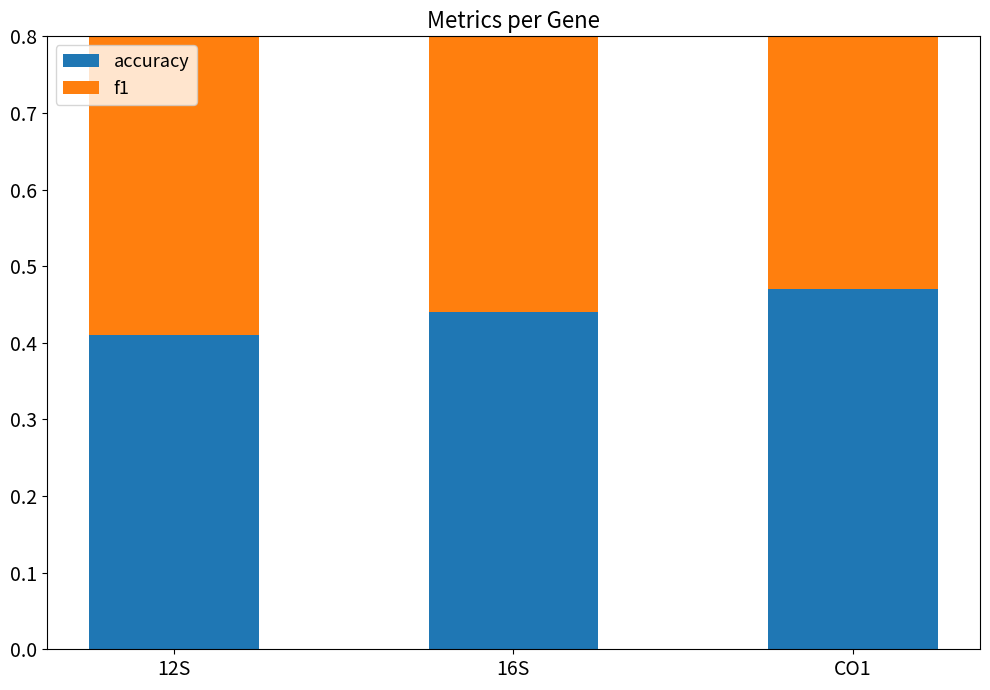

What position from the left is 12S?

1